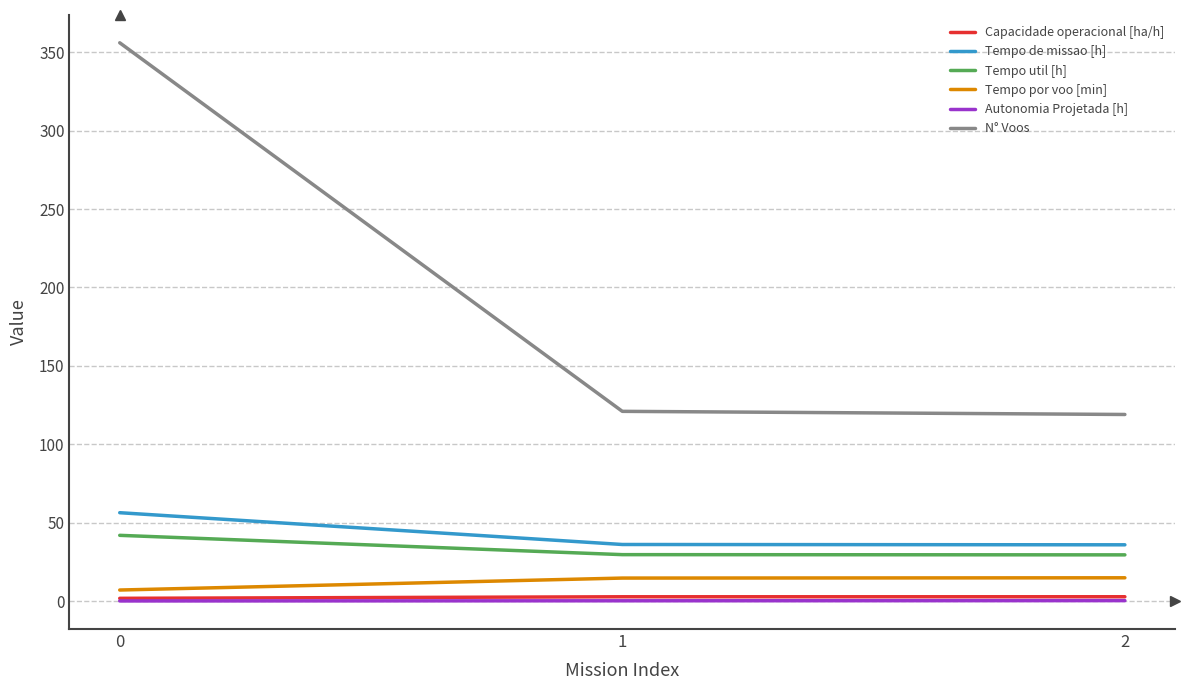

What is the greatest value displayed?

356.0